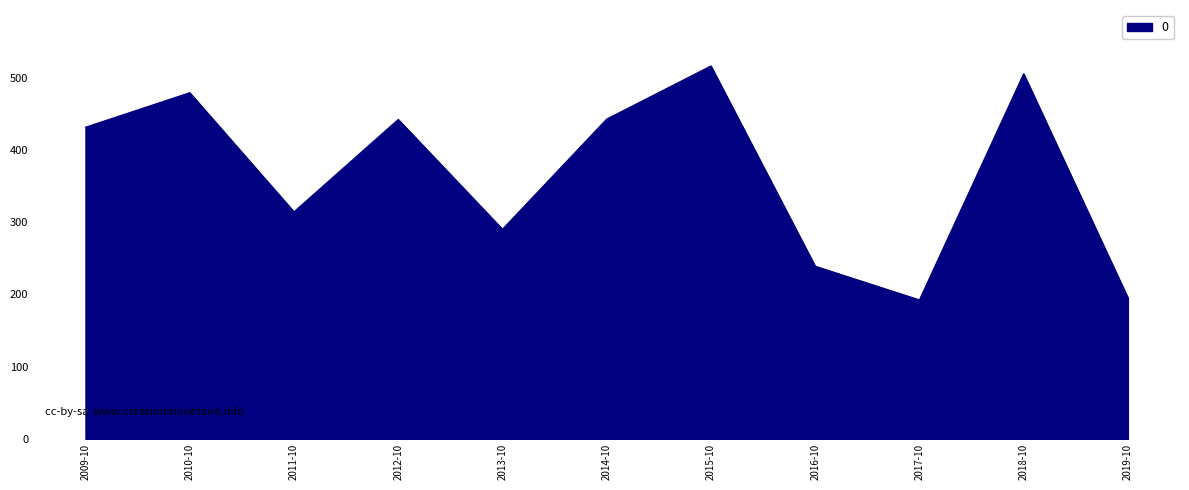

The value at 2012-10 is 442.1. True or false?

True